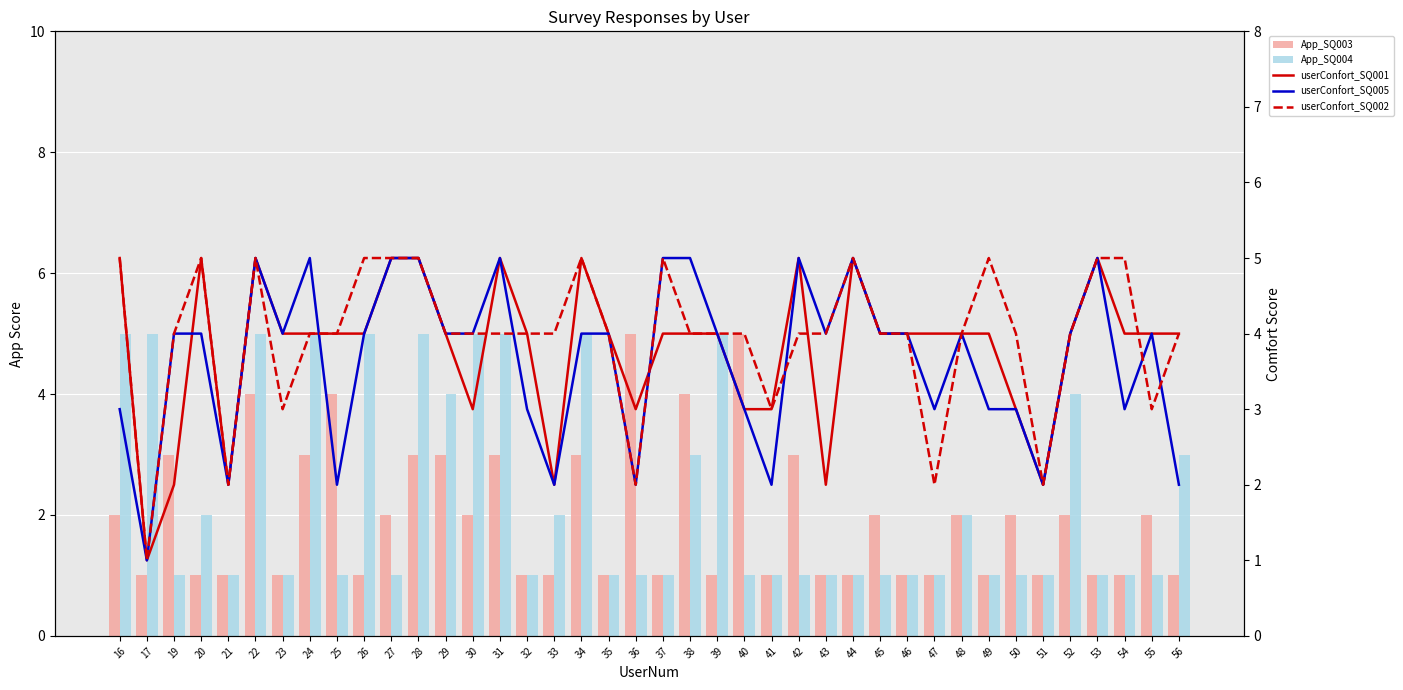

Which series has the largest range (max minus min)?

App_SQ003